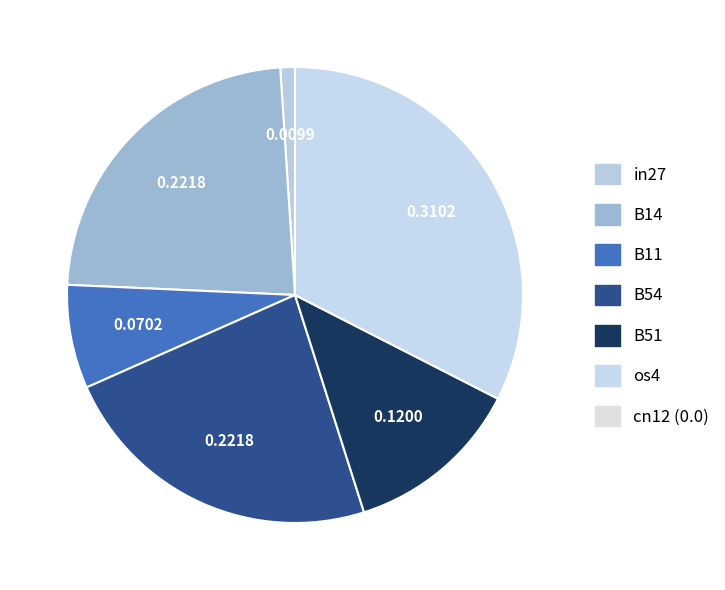

How many slices are in this pie chart?

6